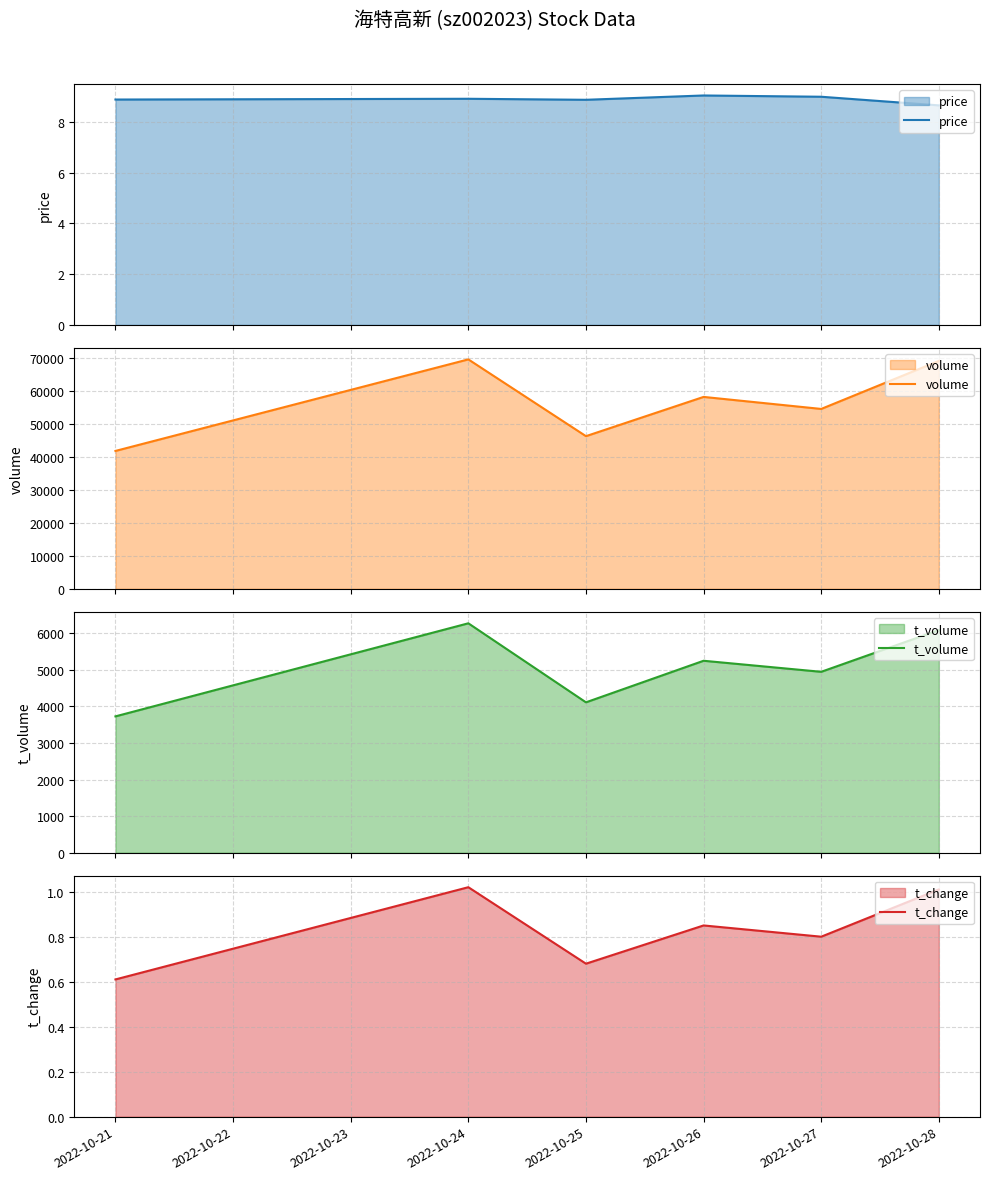

Which series has the widest spread of values?

volume